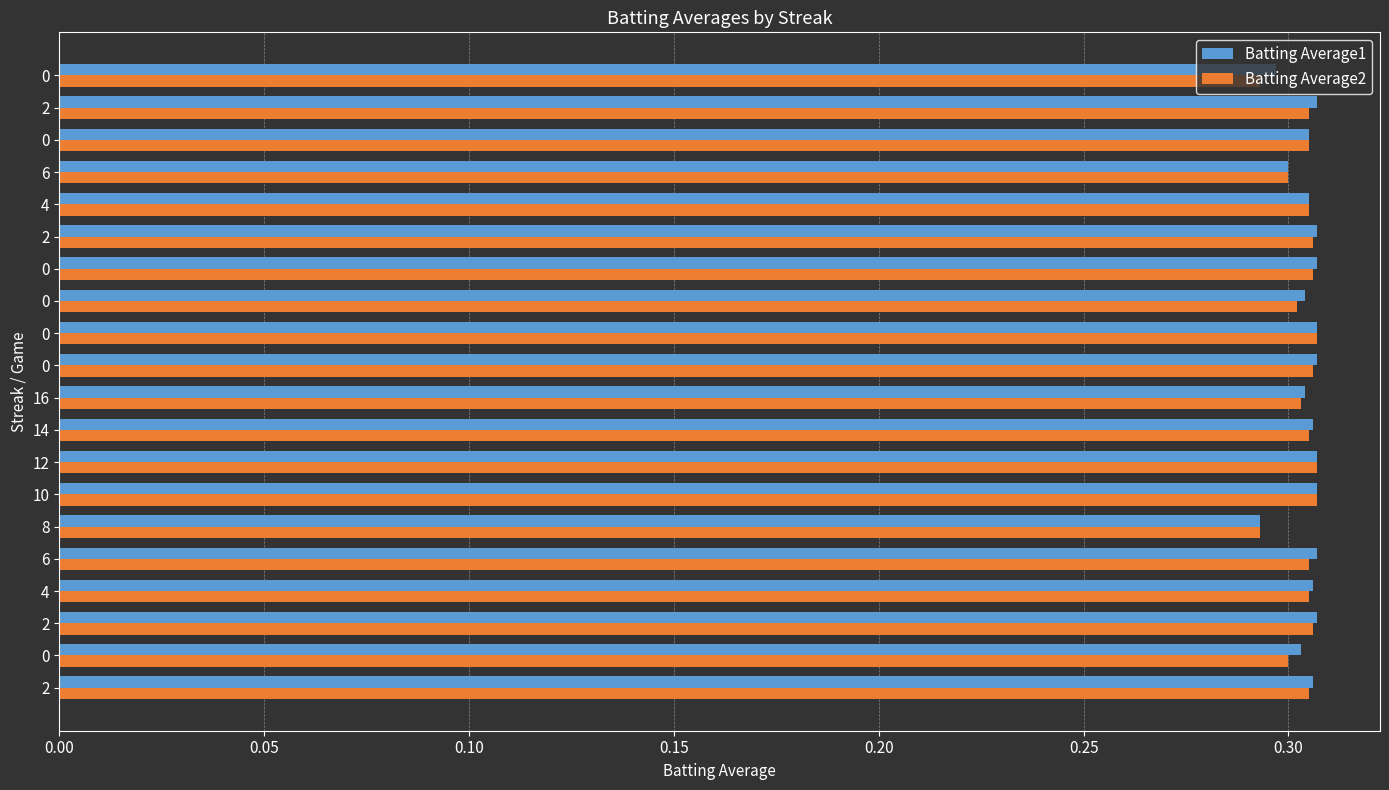

What are all the series names shown in the legend?

Batting Average1, Batting Average2